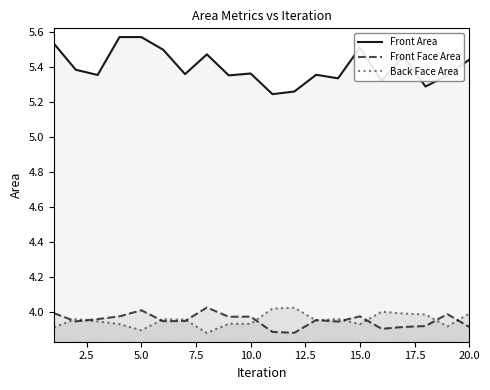

What is the value of the Front Face Area point at the 13th from the left?

4.0